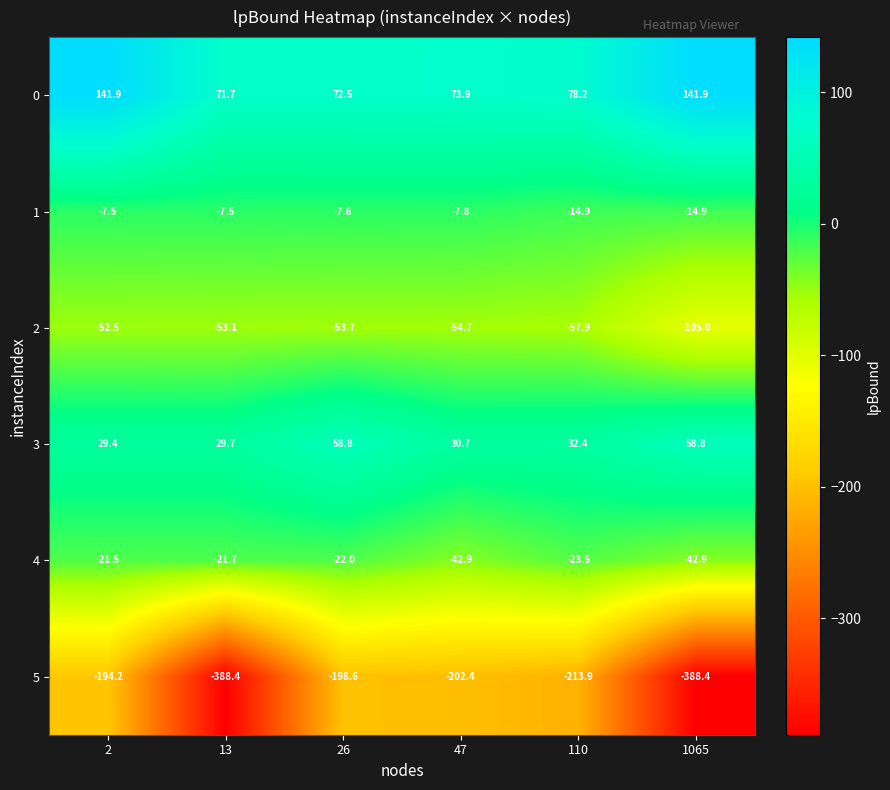

The 4 series shows -9.1 at 26. True or false?

False